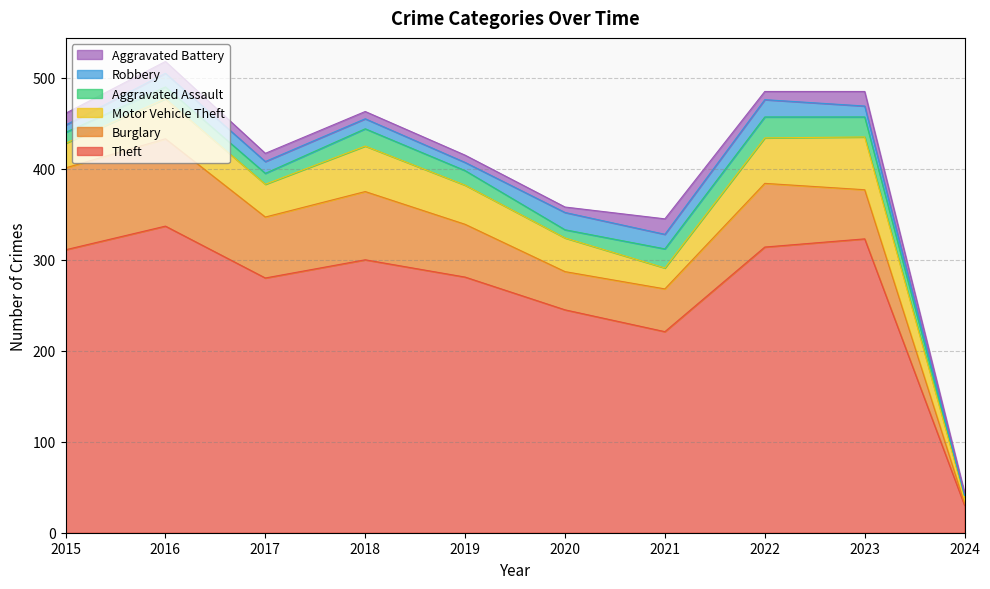

What is the difference between the second highest and minimum values in the Aggravated Assault series?

20